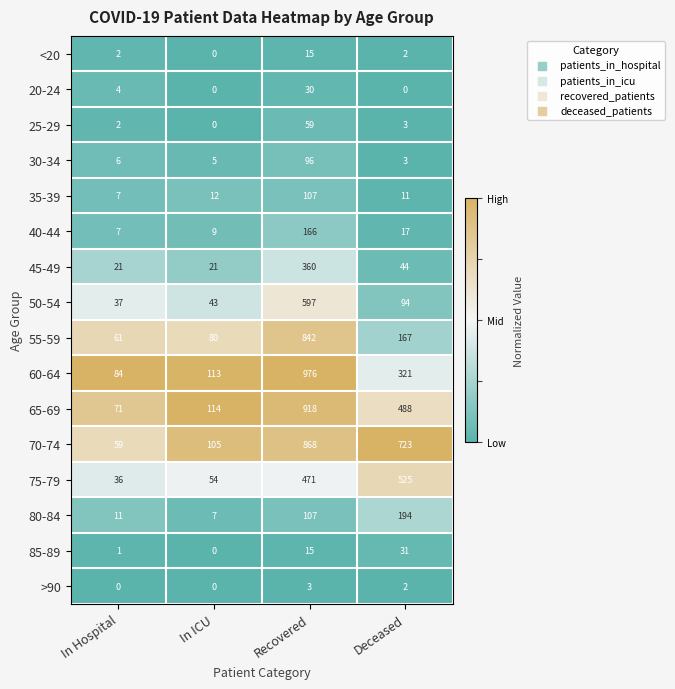

The value of 60-64 at In Hospital is 84. True or false?

True